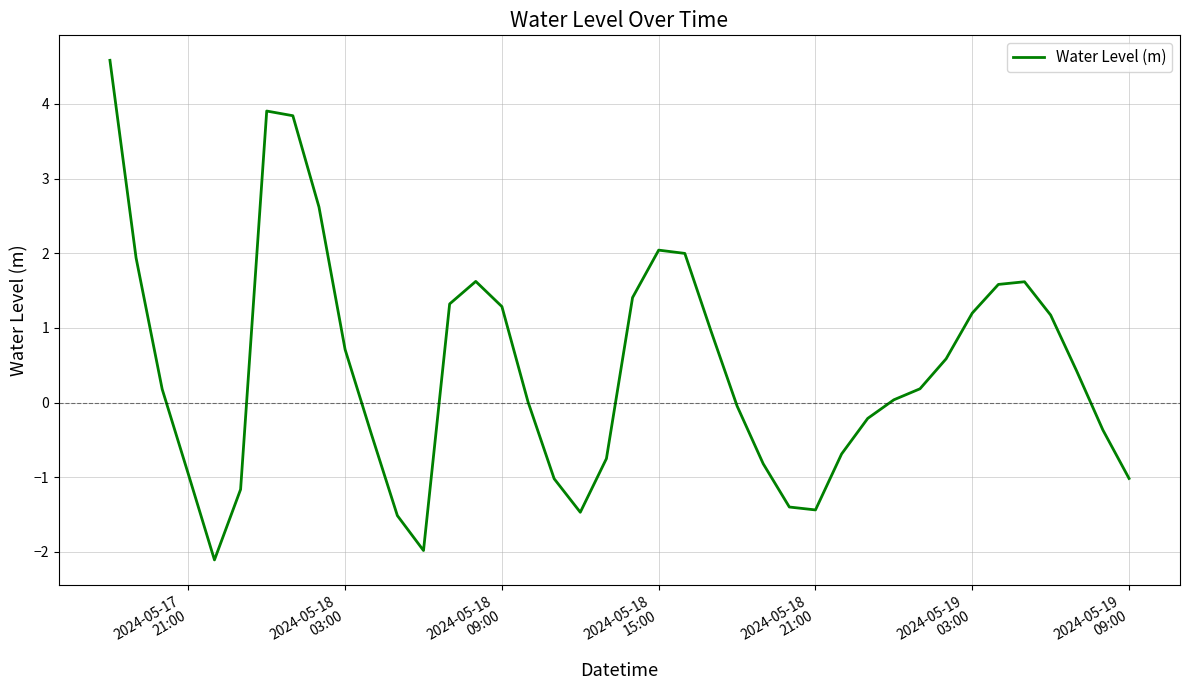

What is the difference between the maximum and minimum values?

6.7